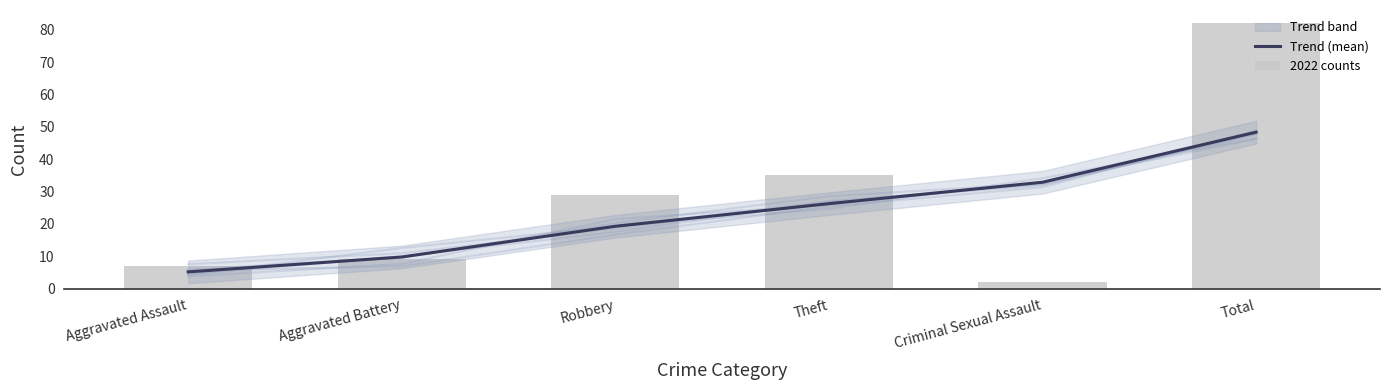

What is the label of the 5th bar from the right?

Aggravated Battery